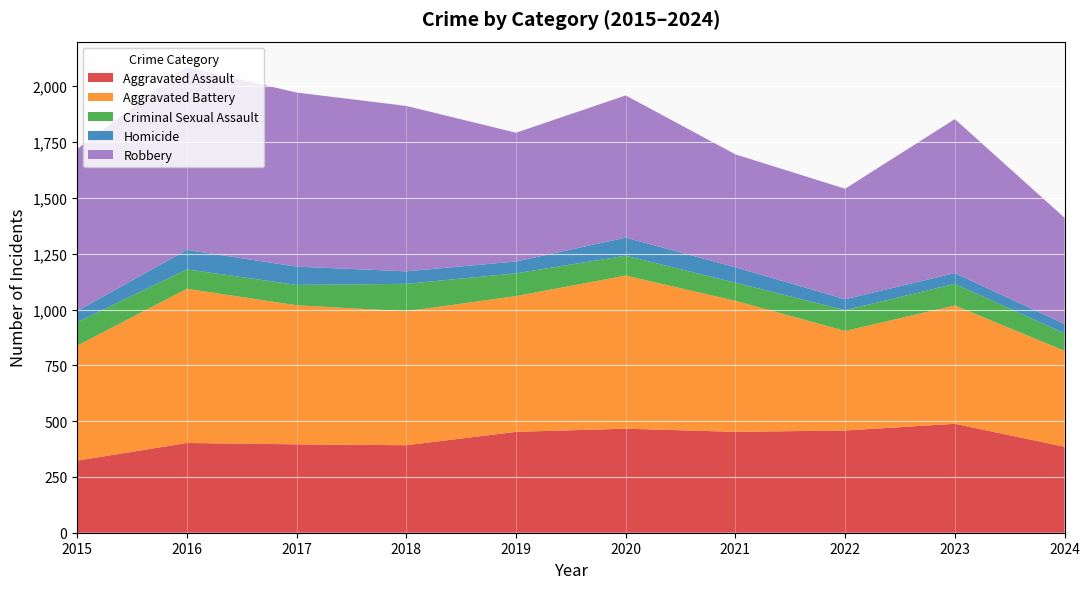

What is the difference between the highest and lowest values at 2019?

555